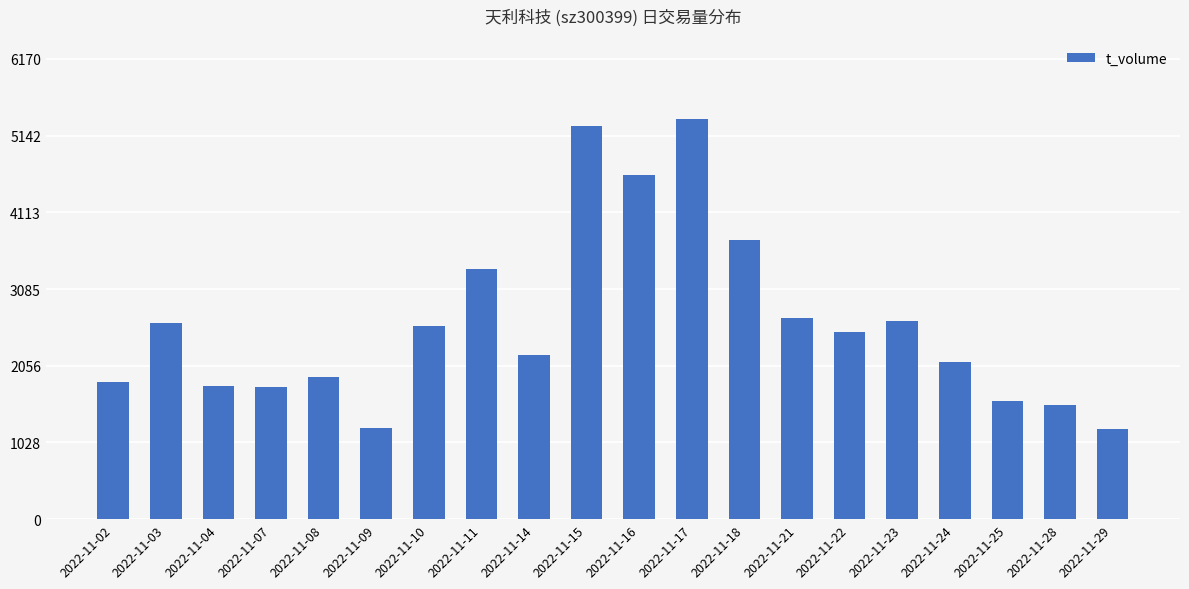

Is it true that the value at 2022-11-02 is 1842?

True